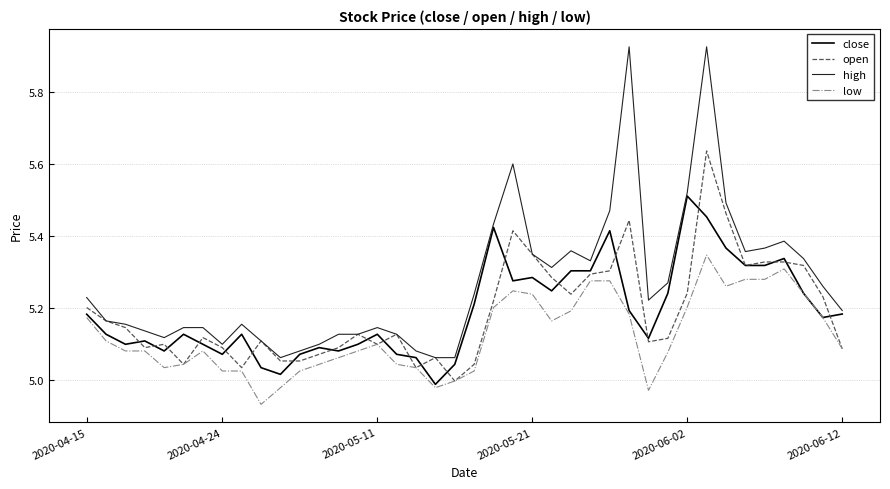

Rank the series by their maximum value, from lowest to highest.

low, close, open, high